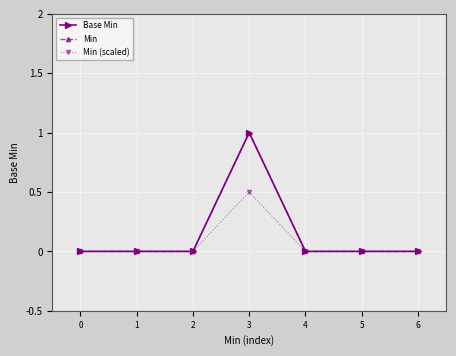

Which series changed the most between 0 and 6?

Base Min